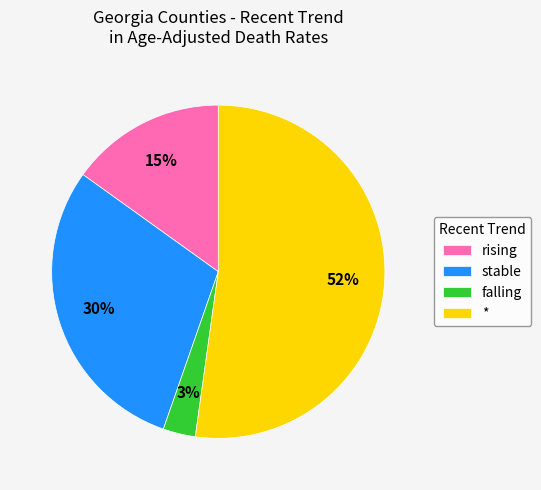

To the nearest percent, what is the average slice percentage?

25%